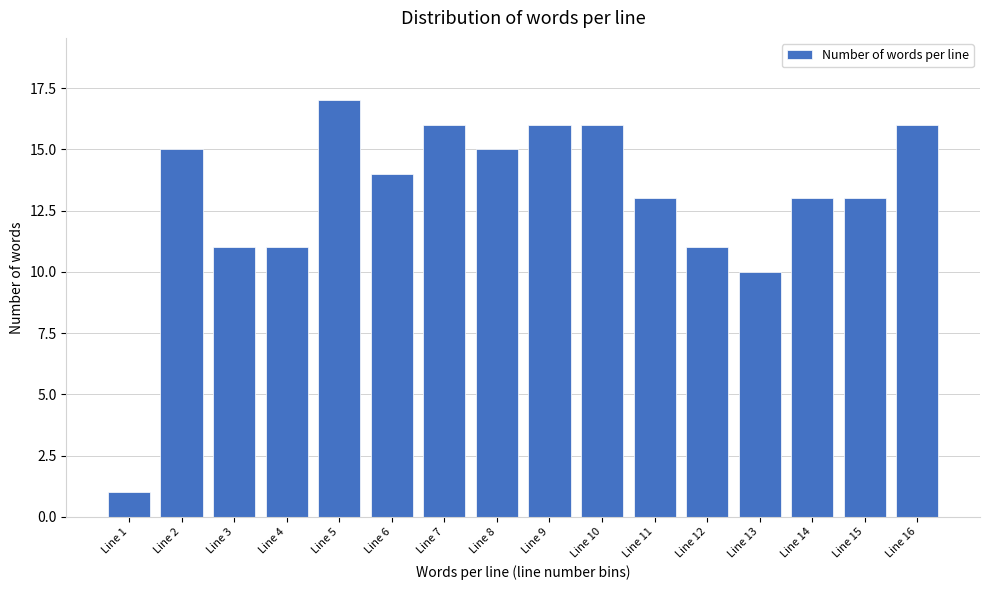

Reading right to left, what are all the values shown in this chart?

Line 16=16	Line 15=13	Line 14=13	Line 13=10	Line 12=11	Line 11=13	Line 10=16	Line 9=16	Line 8=15	Line 7=16	Line 6=14	Line 5=17	Line 4=11	Line 3=11	Line 2=15	Line 1=1